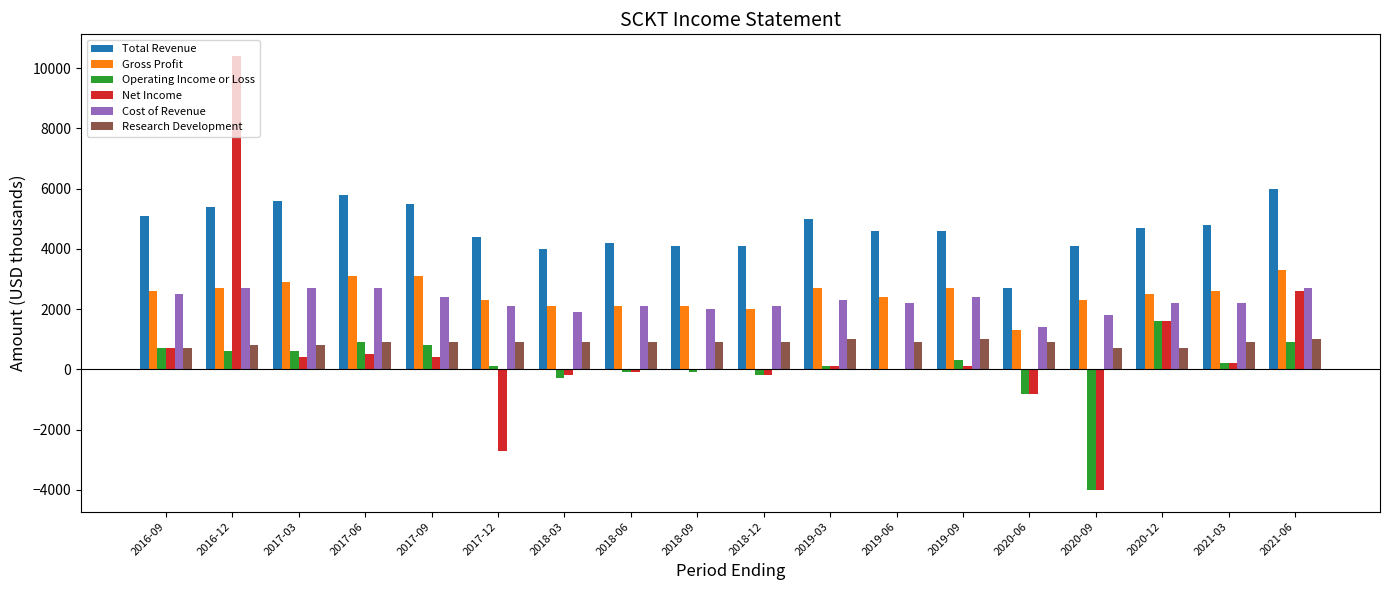

True or false: Net Income has a value of 2600 at 2021-06.

True